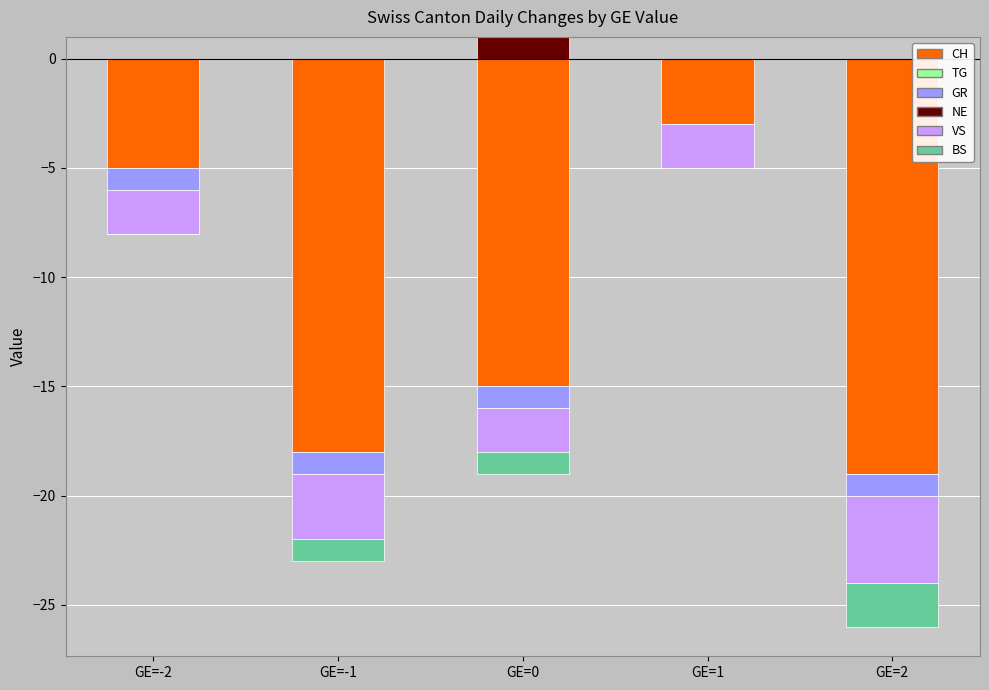

True or false: GR has a value of 0 at GE=2.

True